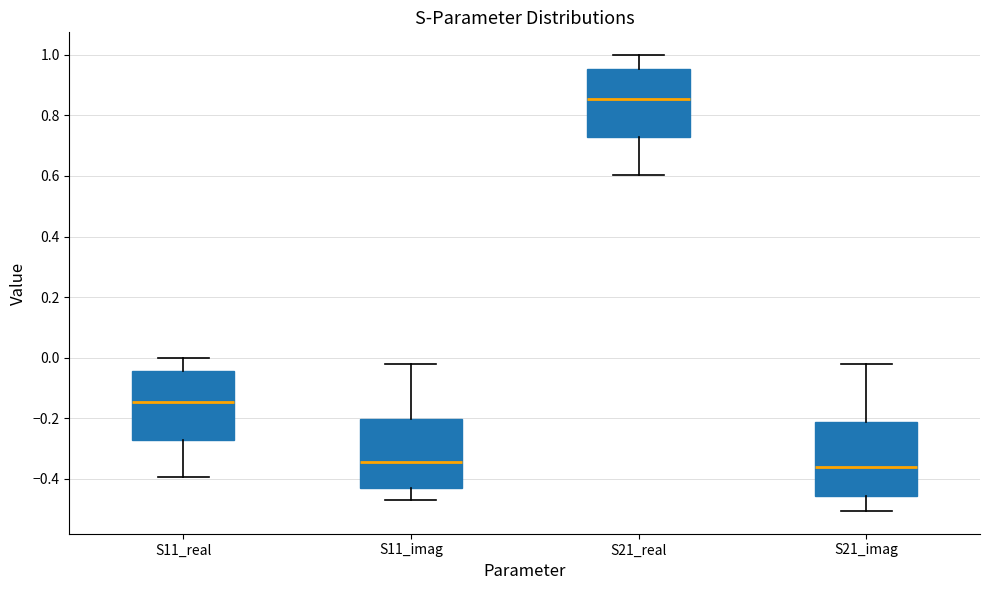

Reading left to right, transcribe this box plot: for each box, give where its median line is, the range the box spans, and where its two whiskers end, as read against the y-axis. The values are not printed on the chart, so give them approximately, as read against the axis.

S11_real: median -0.14, box -0.28 to -0.04, whiskers -0.40 to 0.00
S11_imag: median -0.34, box -0.44 to -0.20, whiskers -0.48 to -0.02
S21_real: median 0.86, box 0.72 to 0.96, whiskers 0.60 to 1.00
S21_imag: median -0.36, box -0.46 to -0.22, whiskers -0.50 to -0.02